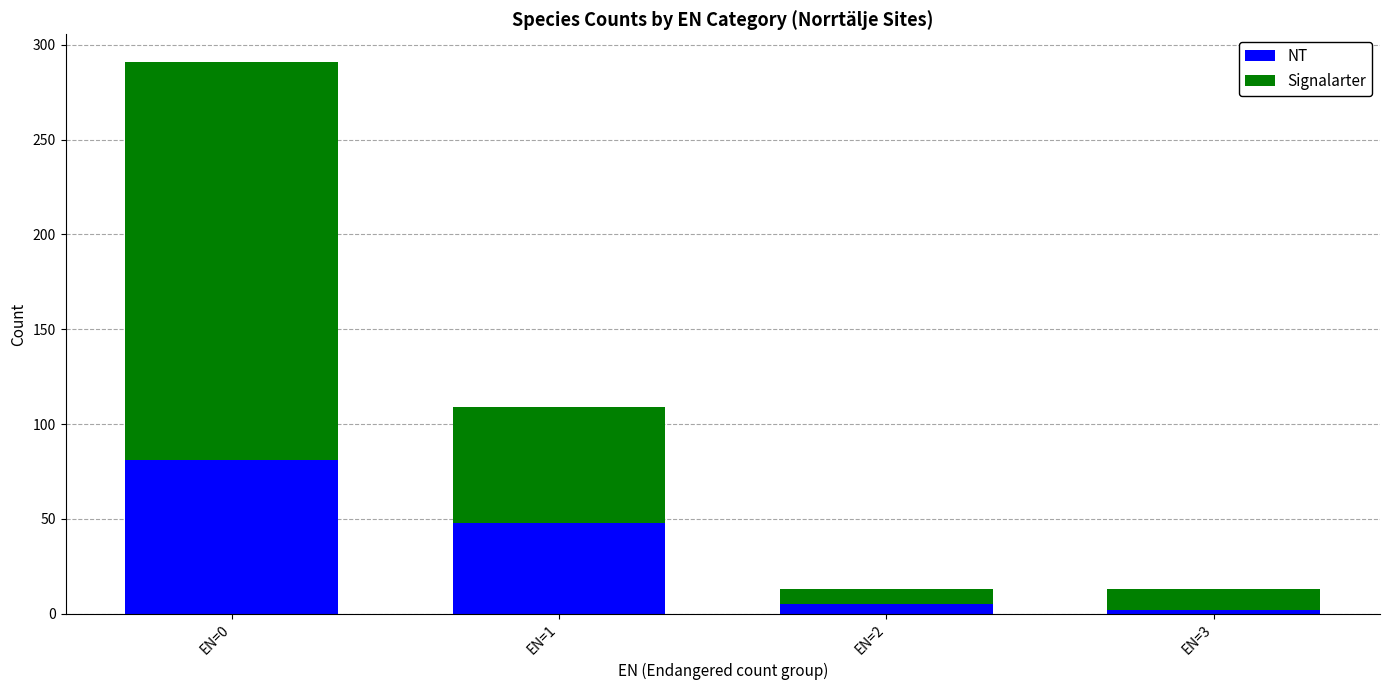

Which category has the highest value in the NT series?

EN=0